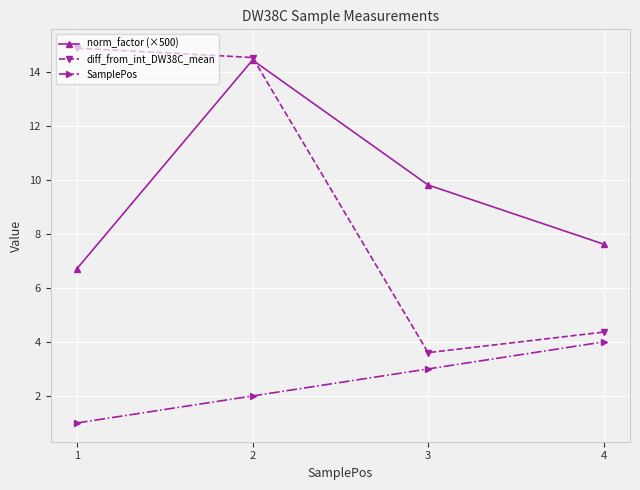

Does the chart have visible grid lines?

Yes